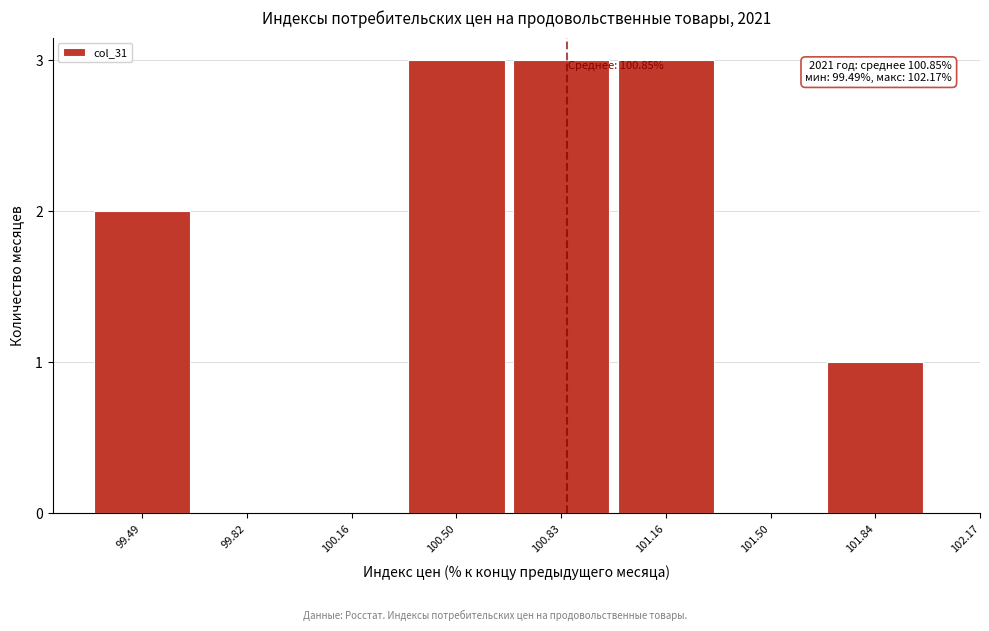

Reading left to right, what are all the values shown in this chart?

99.49=2	99.82=0	100.16=0	100.50=3	100.83=3	101.16=3	101.50=0	101.84=1